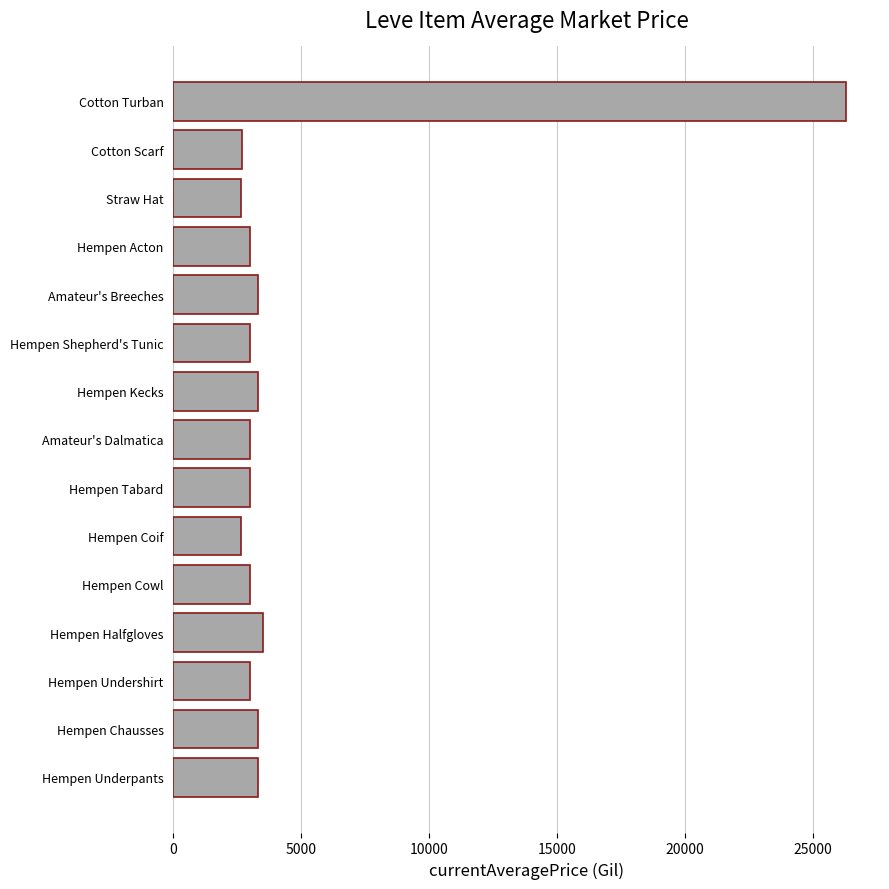

What is the change in value from Hempen Chausses to Hempen Coif?

-648